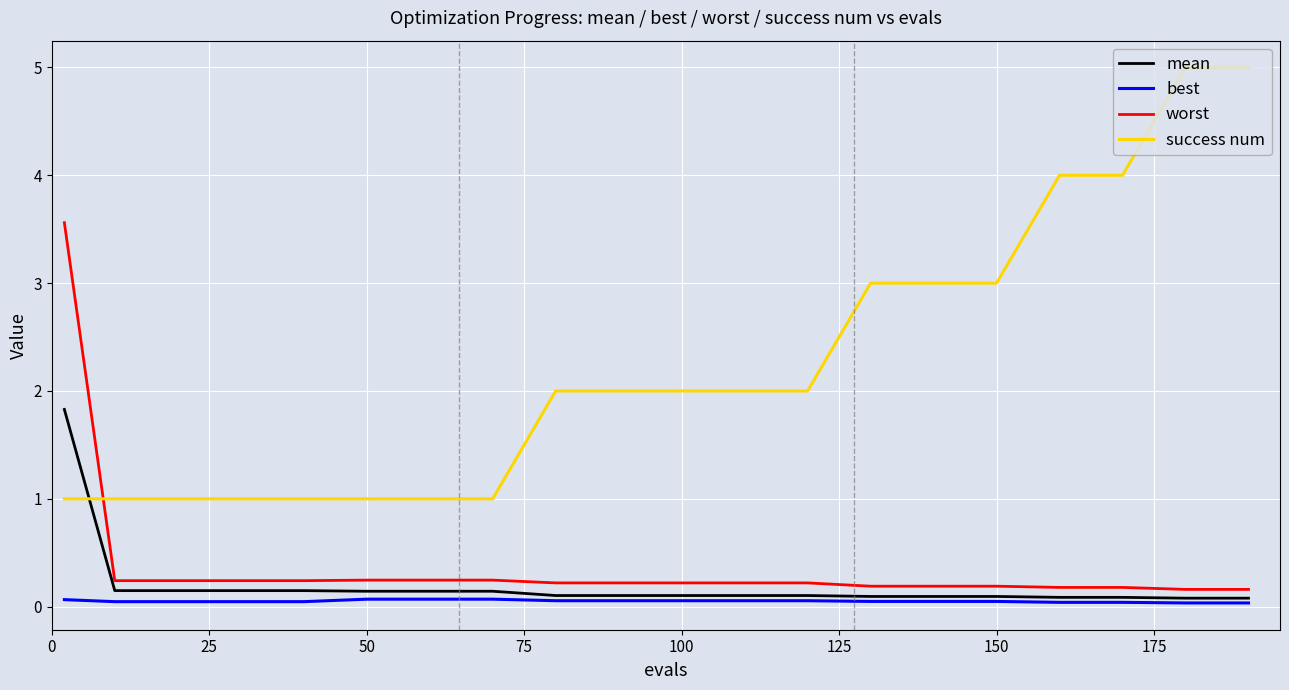

What is the maximum value shown in the chart?

5.0